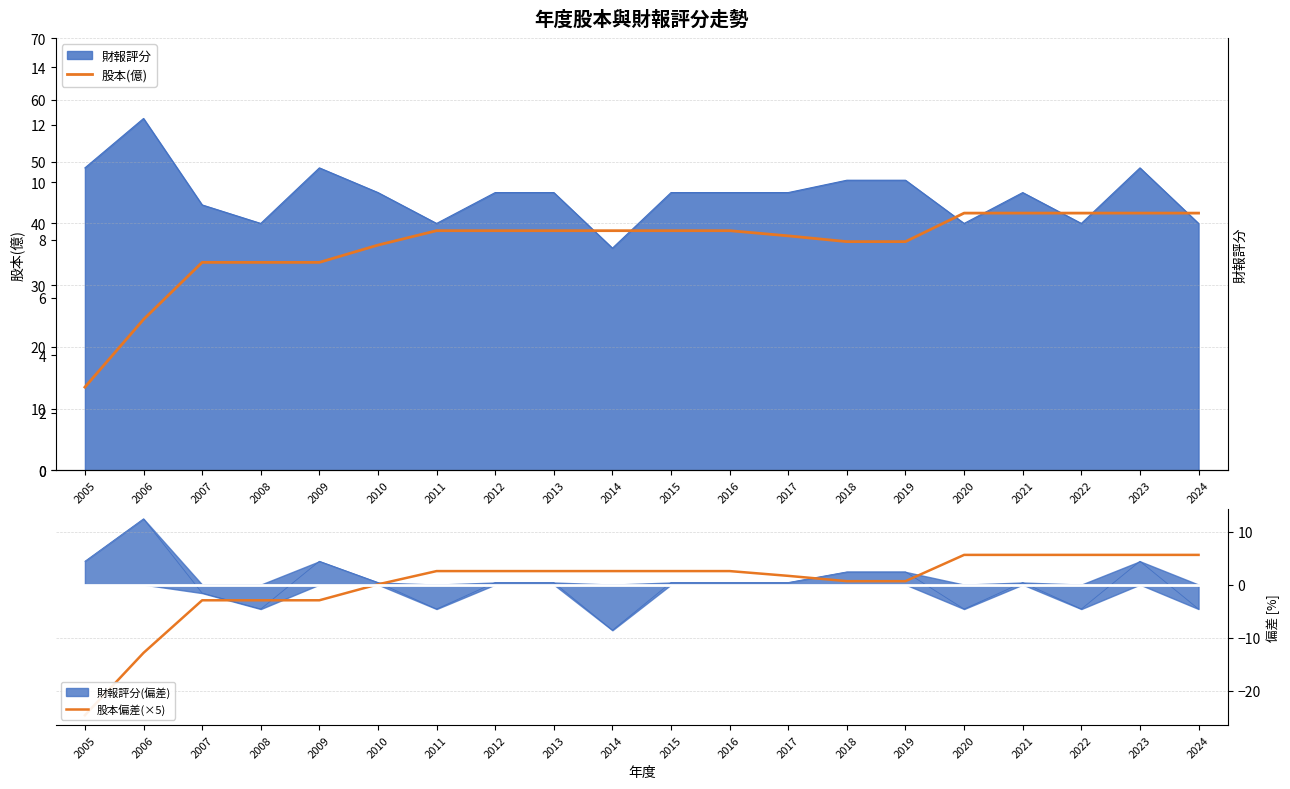

At how many categories does at least one series exceed -24?

20